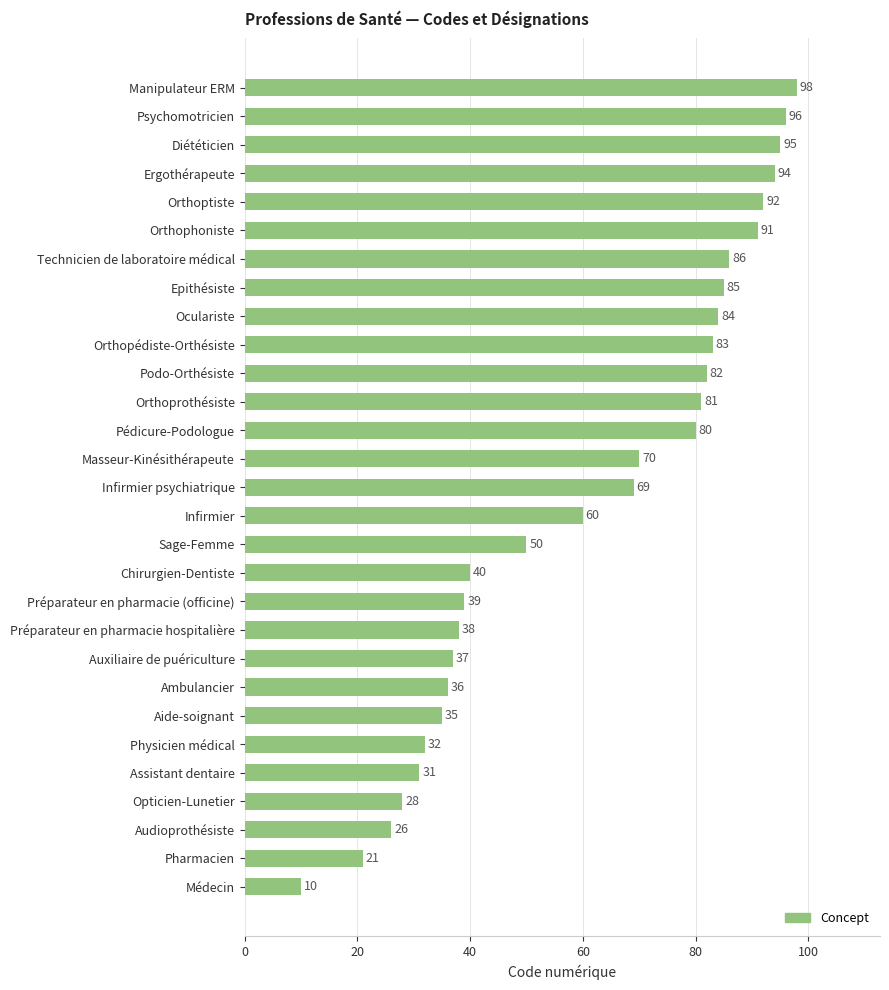

Reading top to bottom, list all the values displayed in this chart.

98	96	95	94	92	91	86	85	84	83	82	81	80	70	69	60	50	40	39	38	37	36	35	32	31	28	26	21	10